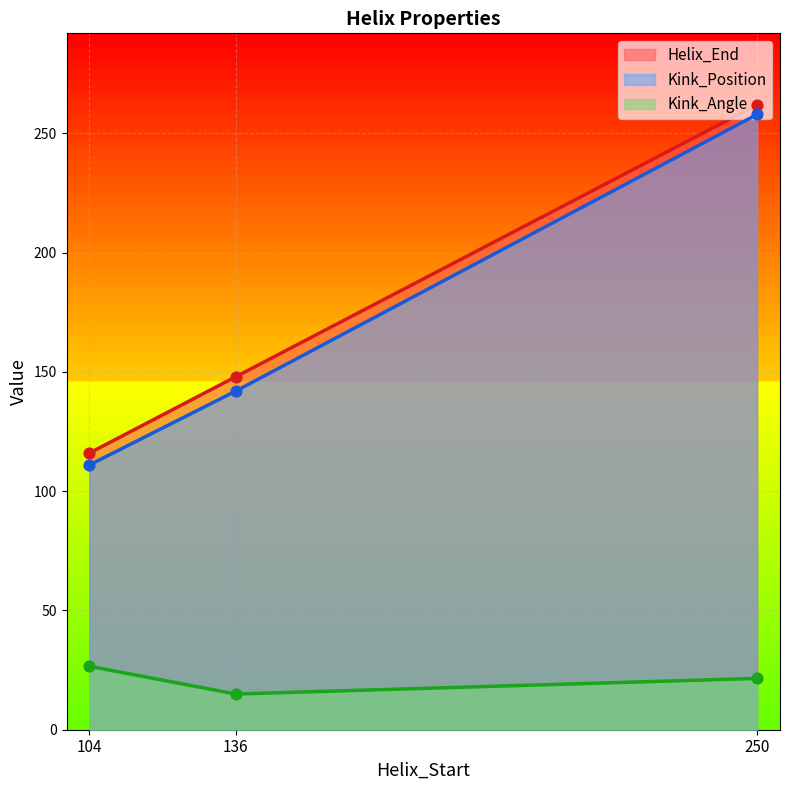

At which category is the sum across all series the highest?

250